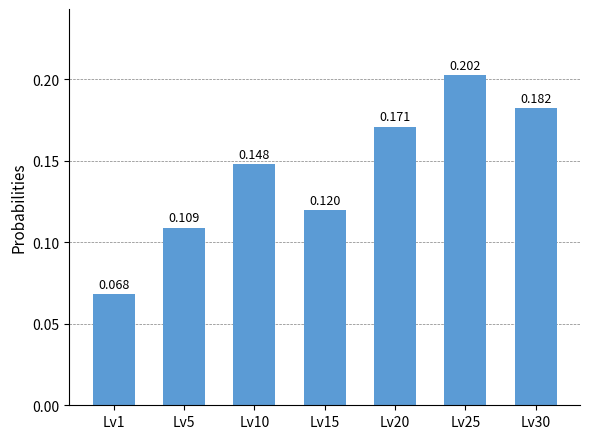

Which label corresponds to the smallest value in the chart?

Lv1